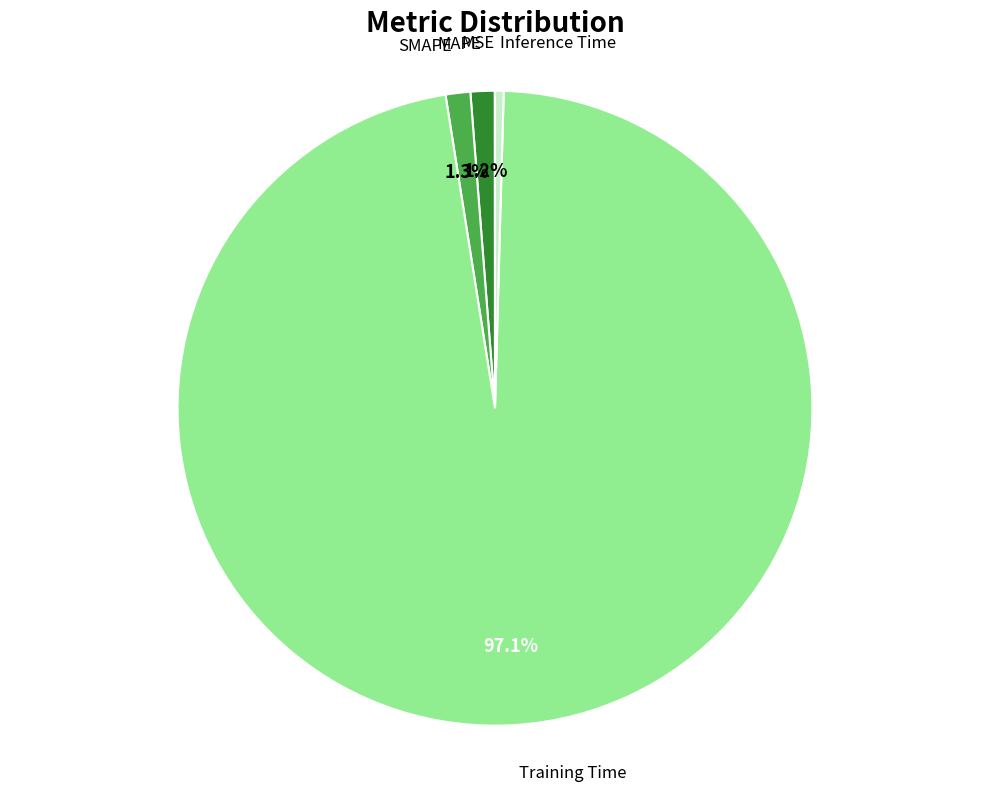

Is there any slice that represents more than half of the pie?

Yes